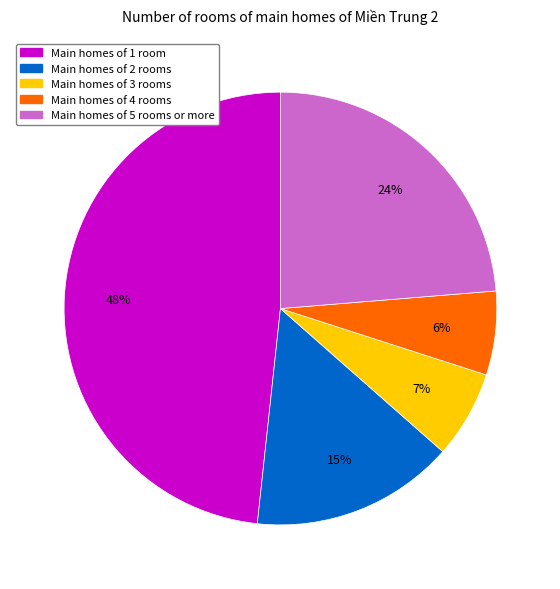

Which has a higher value, Main homes of 1 room or Main homes of 4 rooms?

Main homes of 1 room